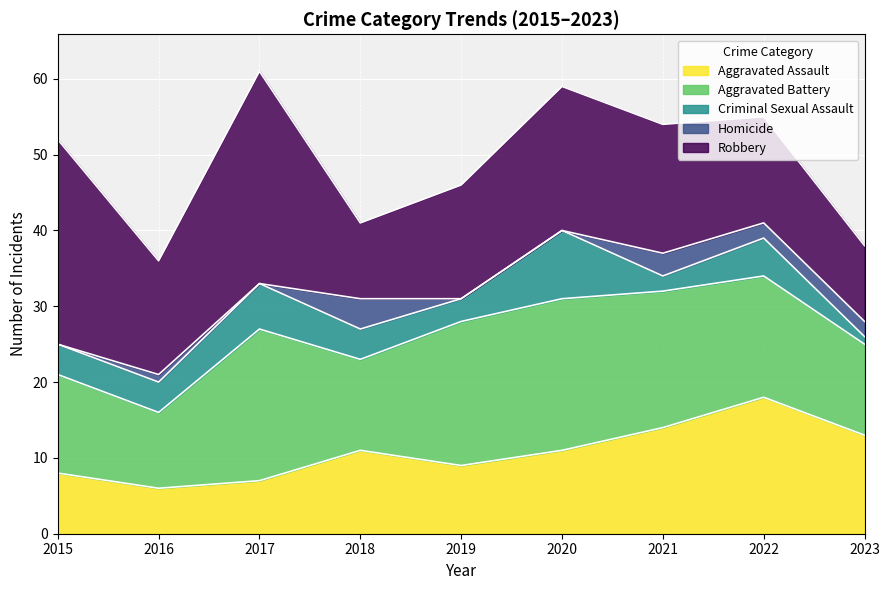

True or false: Robbery and Homicide intersect in this chart.

False